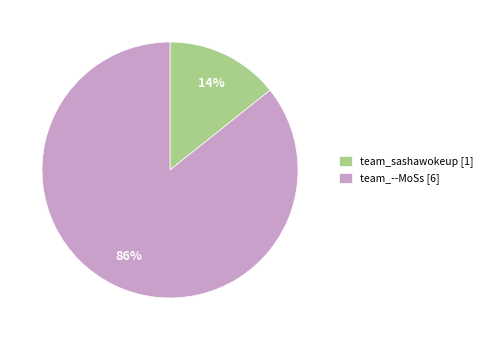

The team_--MoSs slice represents 86% of the pie. True or false?

True